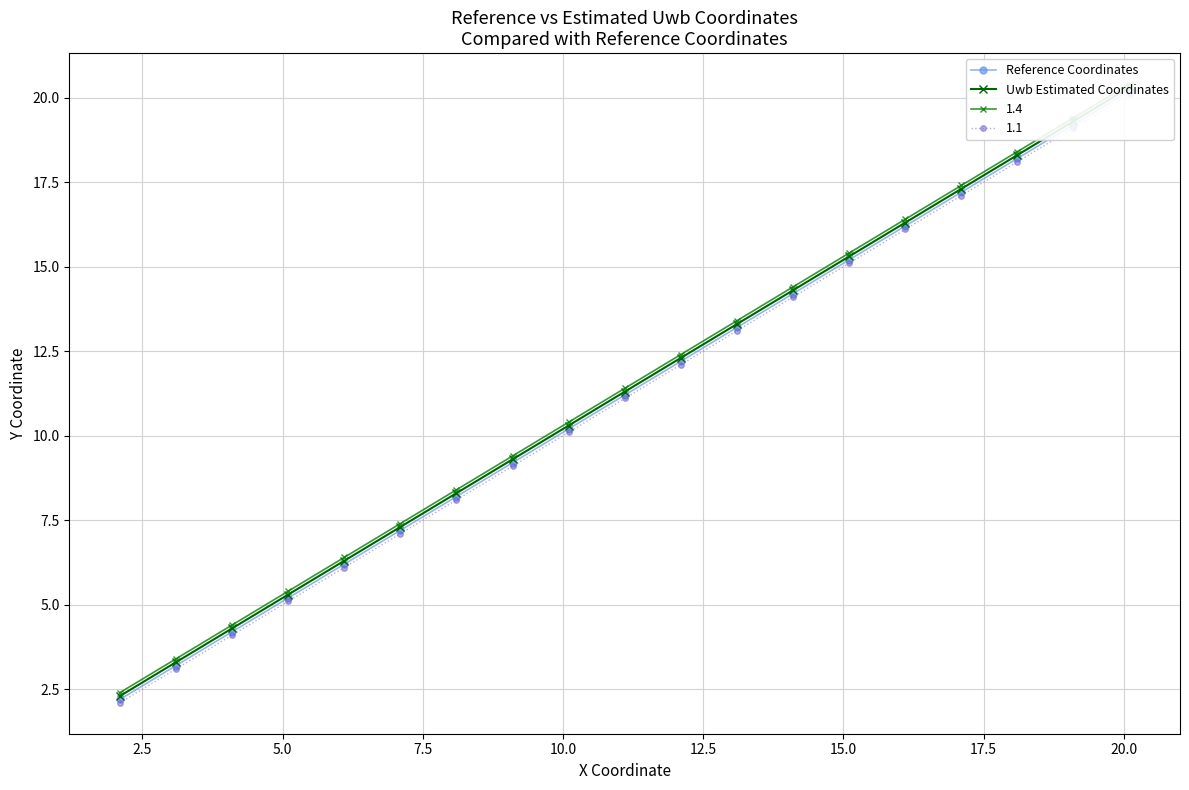

At how many categories does at least one series exceed 3?

18